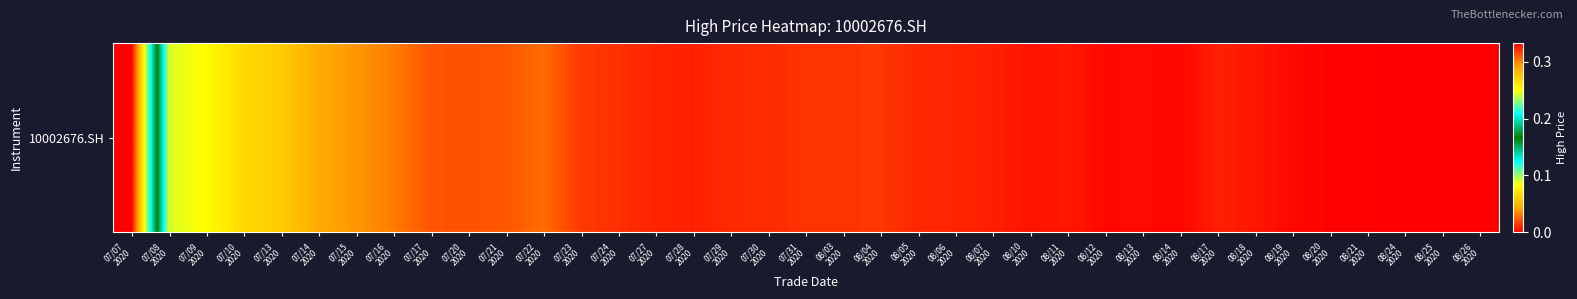

Which category has the lowest value across all series?

08/26
2020